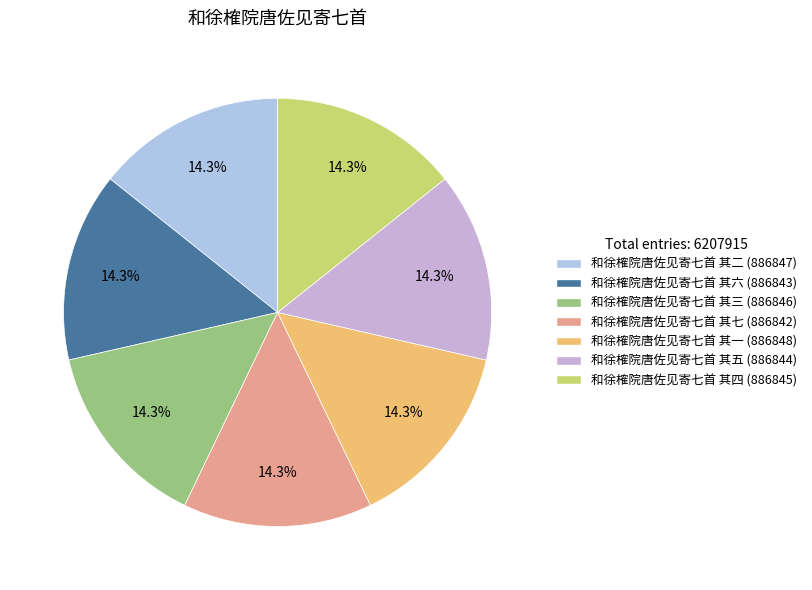

Rank the categories by value from highest to lowest.

和徐榷院唐佐见寄七首 其一, 和徐榷院唐佐见寄七首 其二, 和徐榷院唐佐见寄七首 其三, 和徐榷院唐佐见寄七首 其四, 和徐榷院唐佐见寄七首 其五, 和徐榷院唐佐见寄七首 其六, 和徐榷院唐佐见寄七首 其七